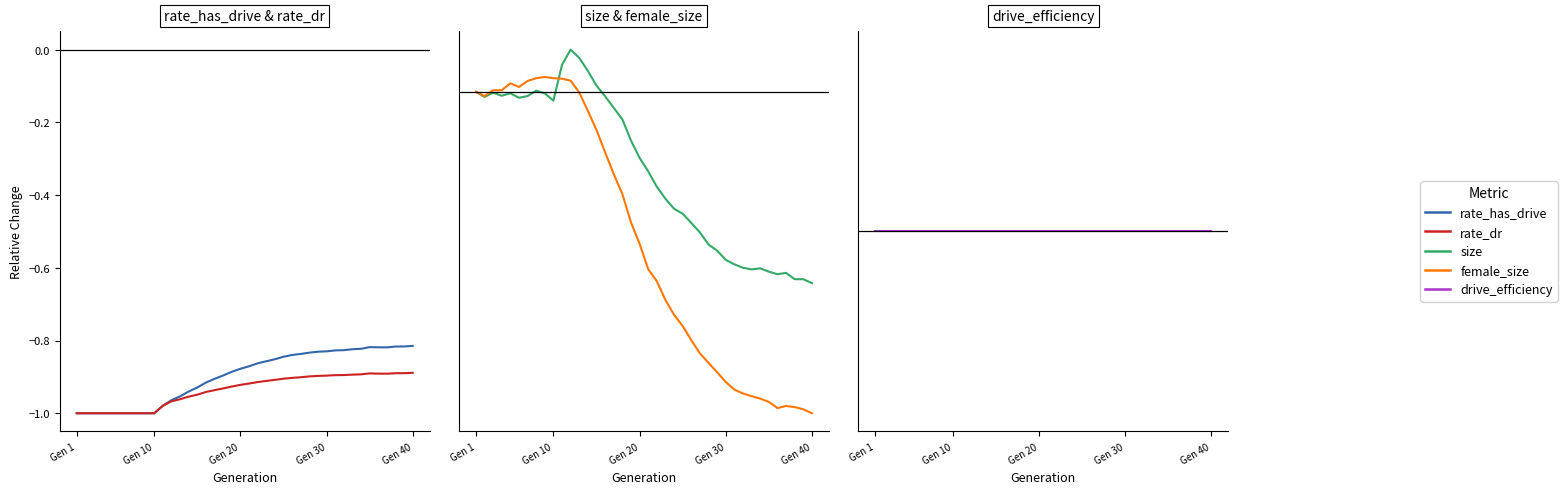

How many series are shown in this chart?

5